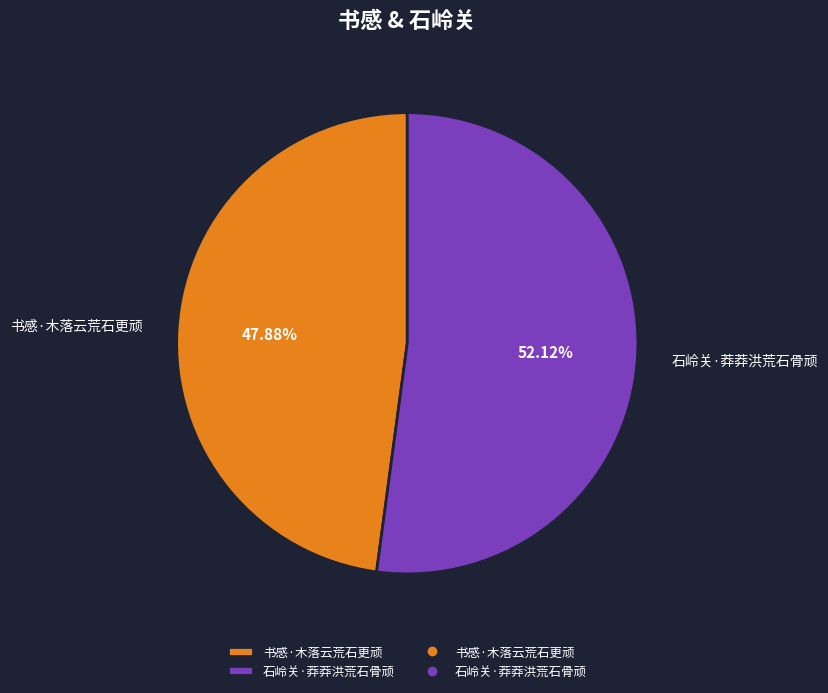

How many segments does this pie chart have?

2